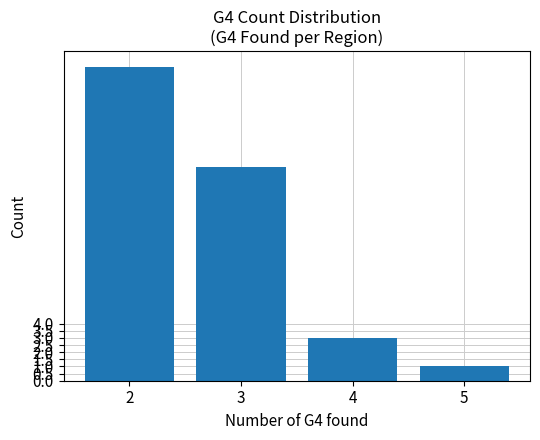

What is the sum of the values at 5 and 3?

16